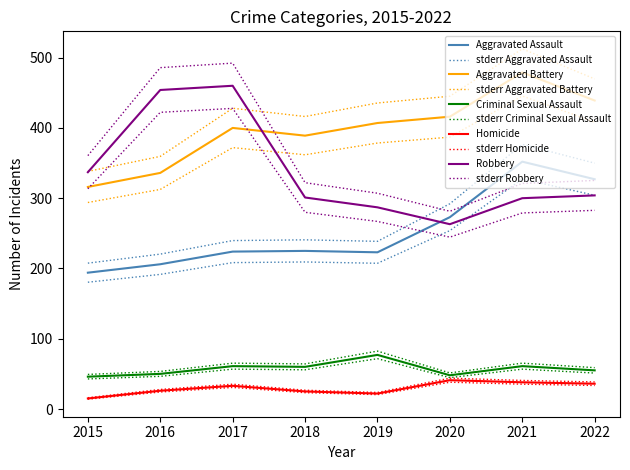

What is the value of the Homicide point at the 1st from the left?

15.0